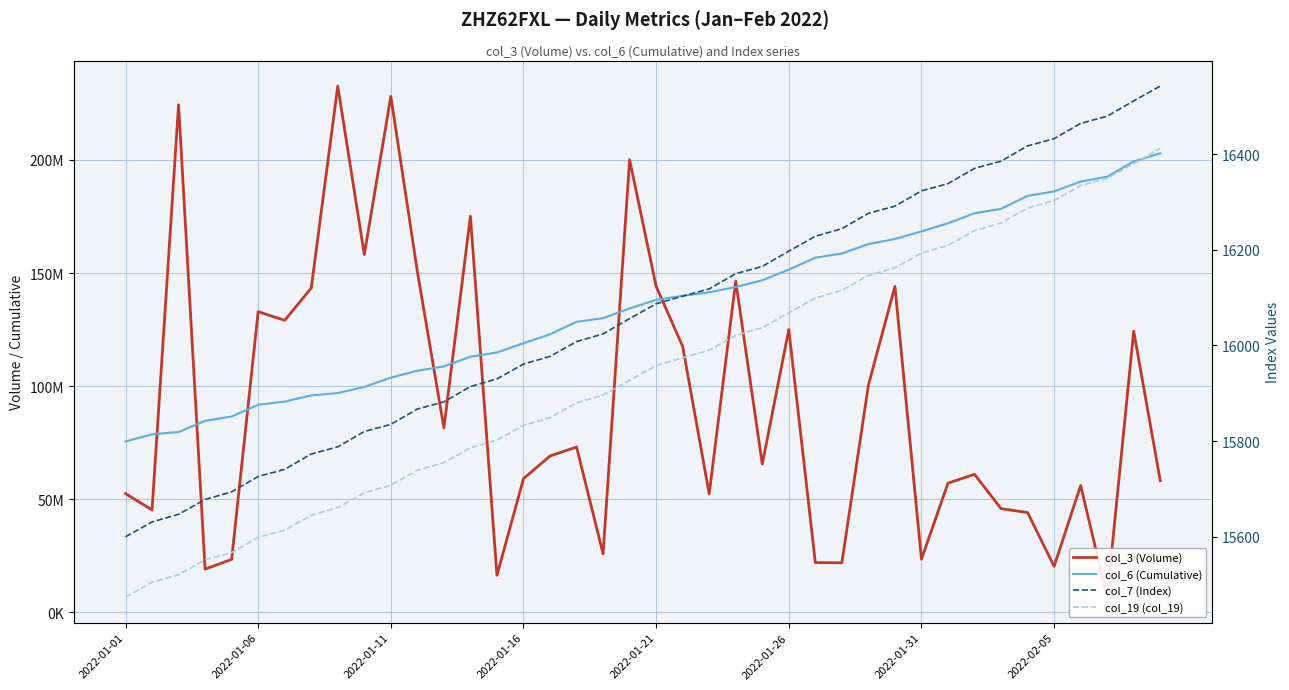

What is the maximum value for col_6 (Cumulative)?

202904156